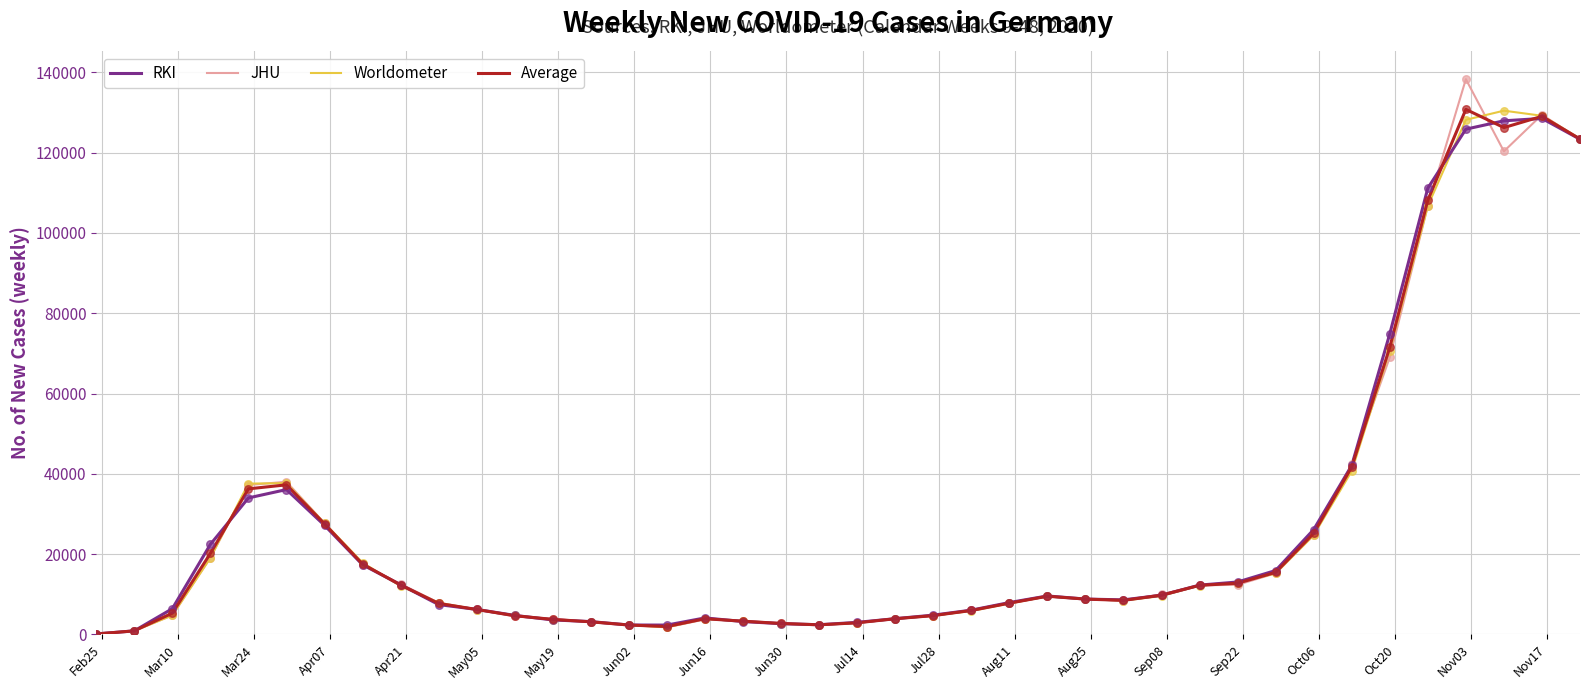

Which series has the widest spread of values?

JHU